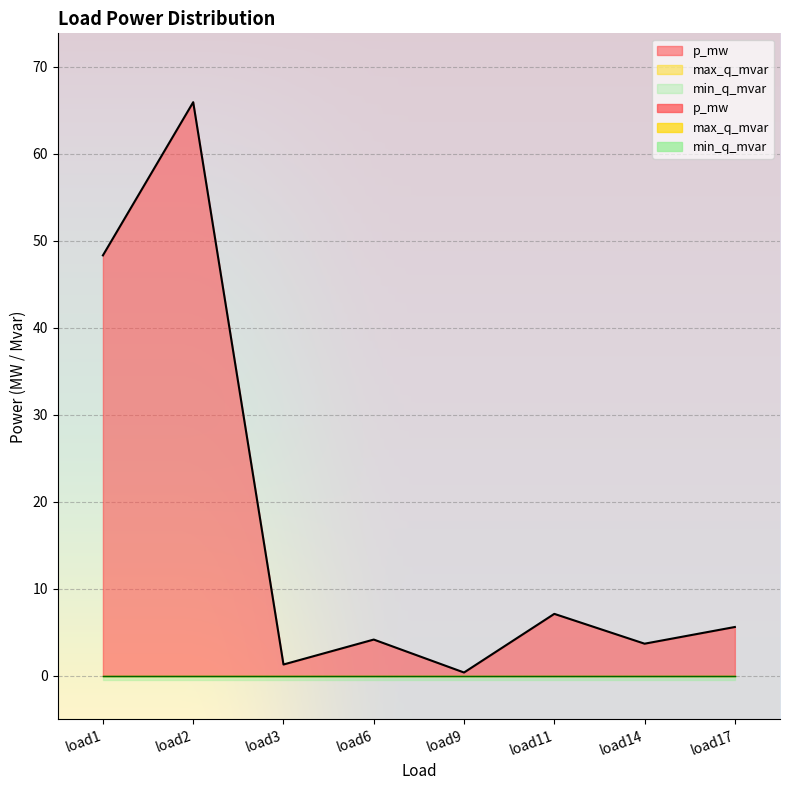

What is the difference between the second highest and minimum values in the p_mw series?

48.0